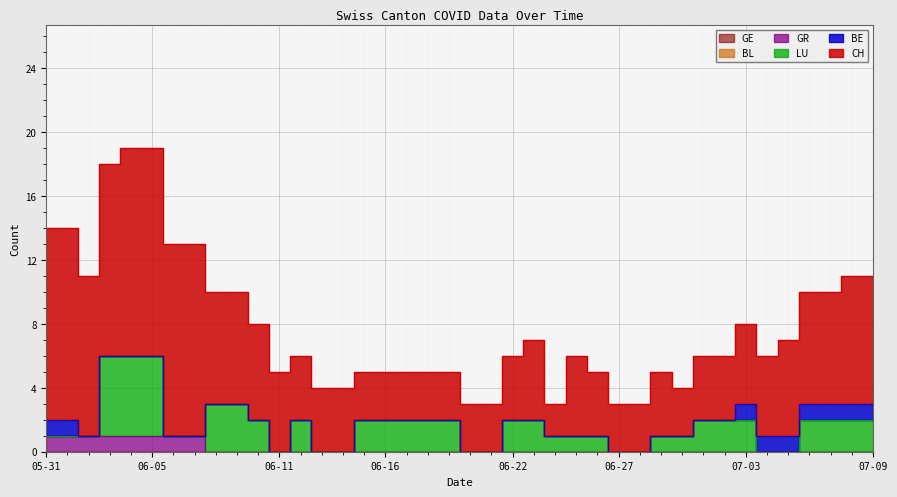

What is the spread (max minus min) of values at 2020-06-29?

4